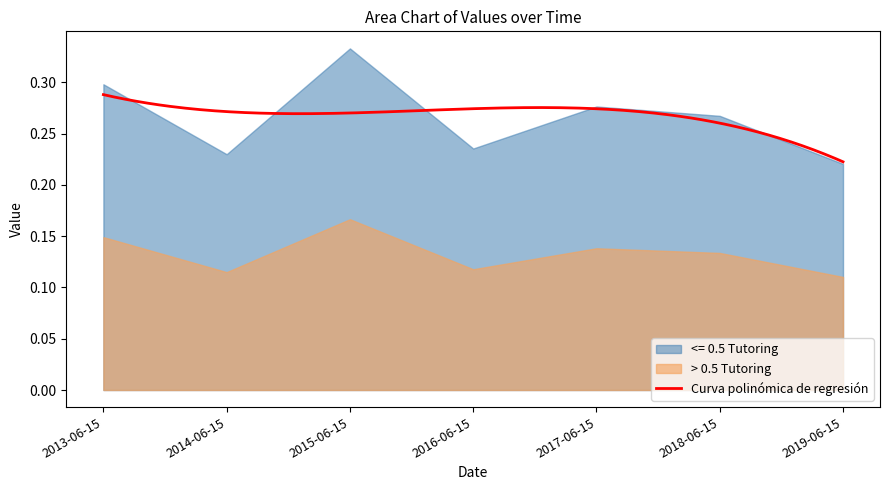

Which has a higher value, 2014-06-15 or 2017-06-15?

2017-06-15